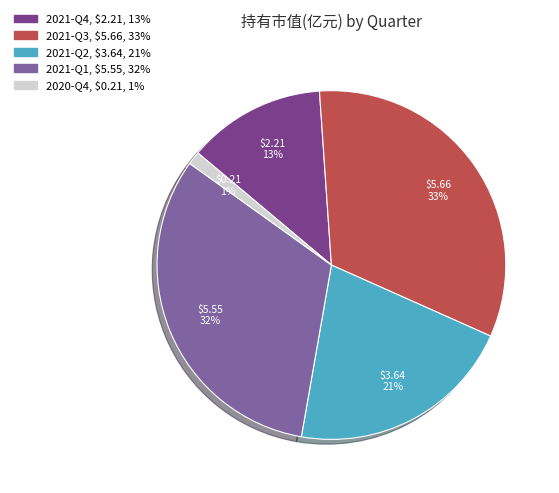

To the nearest percent, what is the difference between the 2021-Q3 and 2021-Q4 slice percentages?

20%